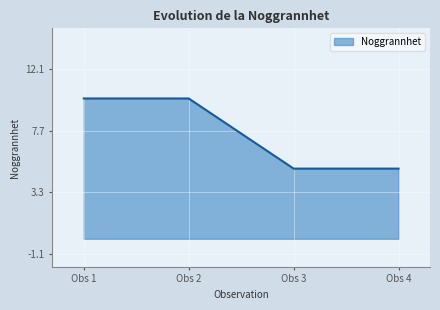

What is the maximum value shown in the chart?

10